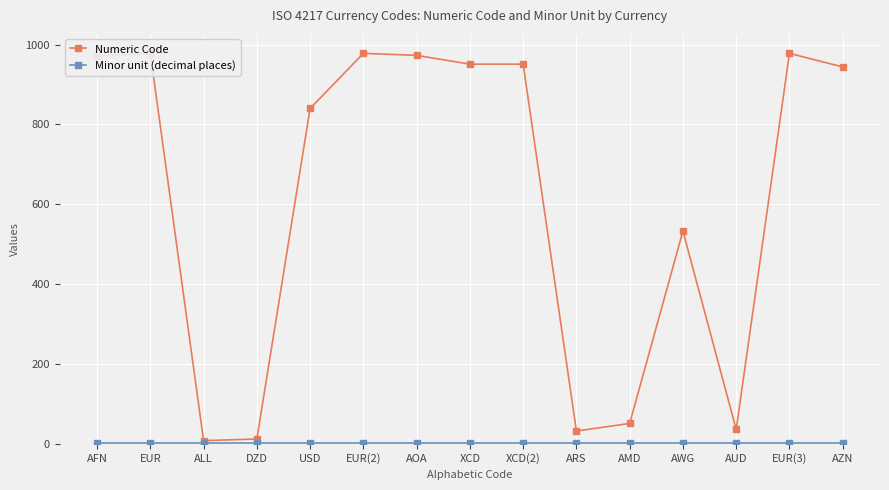

List the series in order of their overall mean, lowest first.

Minor unit (decimal places), Numeric Code